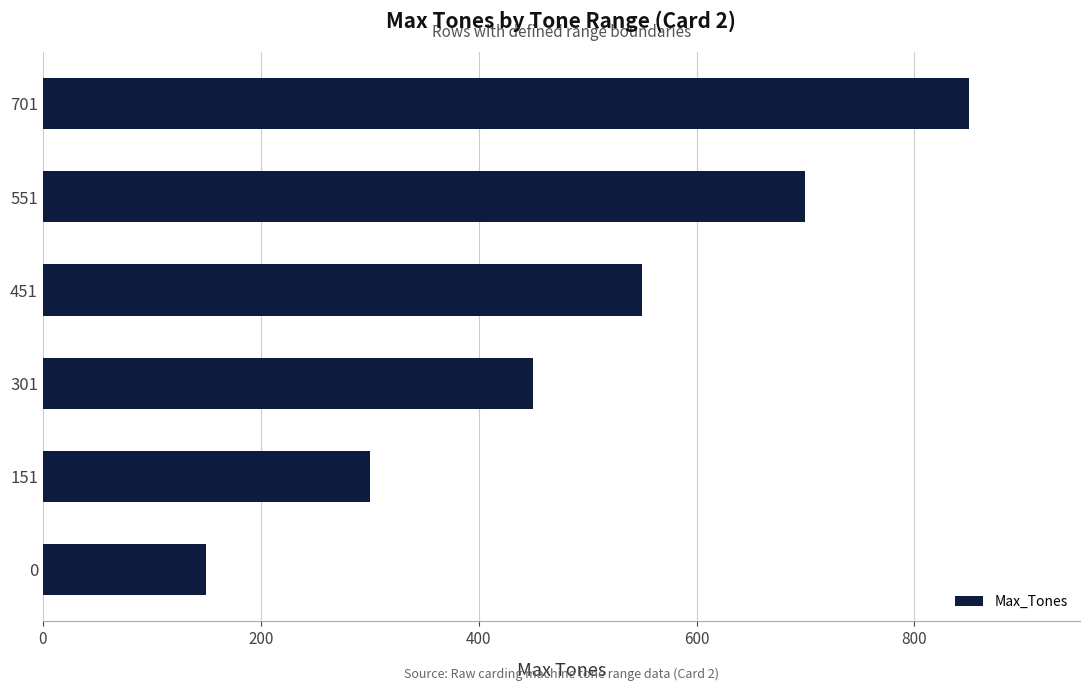

Reading bottom to top, extract all data points from this chart.

0=150	151=300	301=450	451=550	551=700	701=850